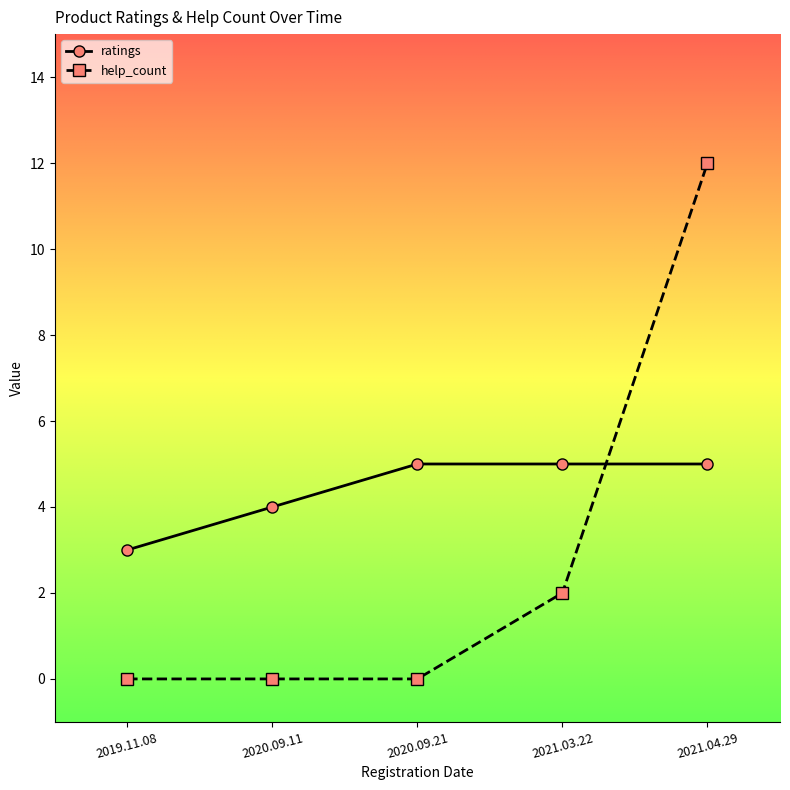

List the series in order of their overall mean, lowest first.

help_count, ratings